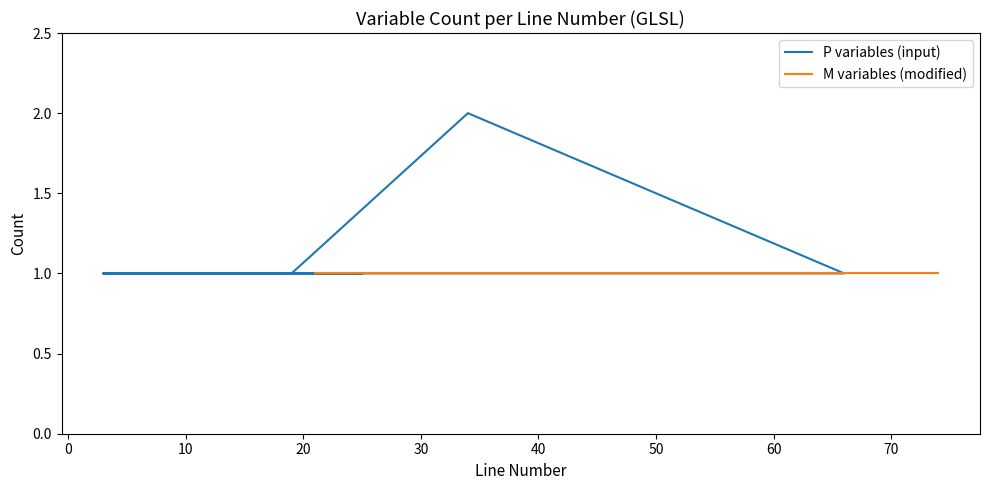

Reading left to right, transcribe all the data shown in this chart.

1	1	1	1	1	1	1	1	1	1	1	2	1	1	1	1	1	1	1	1